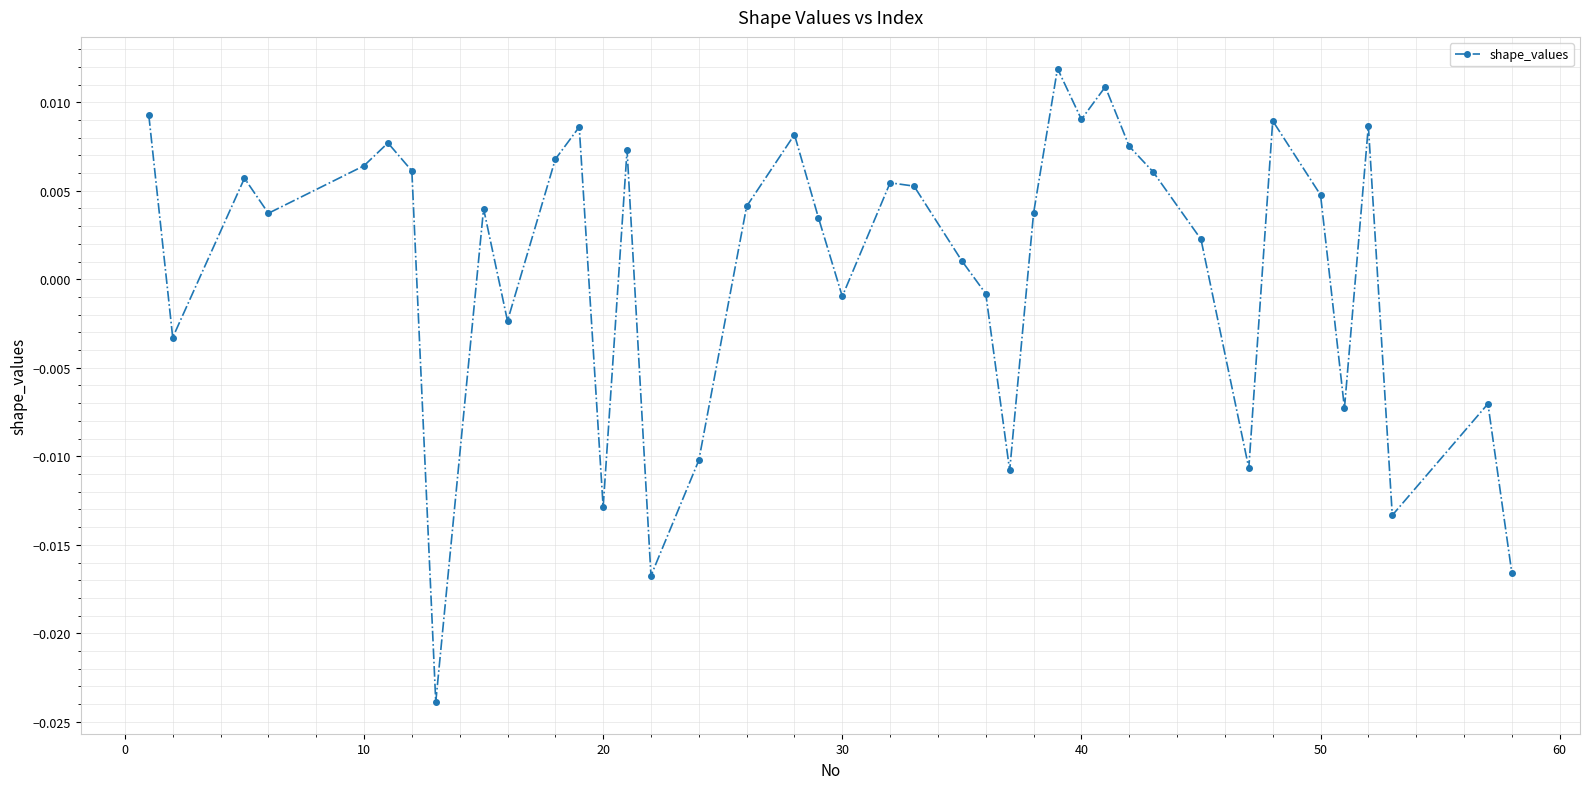

How many points are lower than both their immediate neighbors (excluding endpoints)?

12